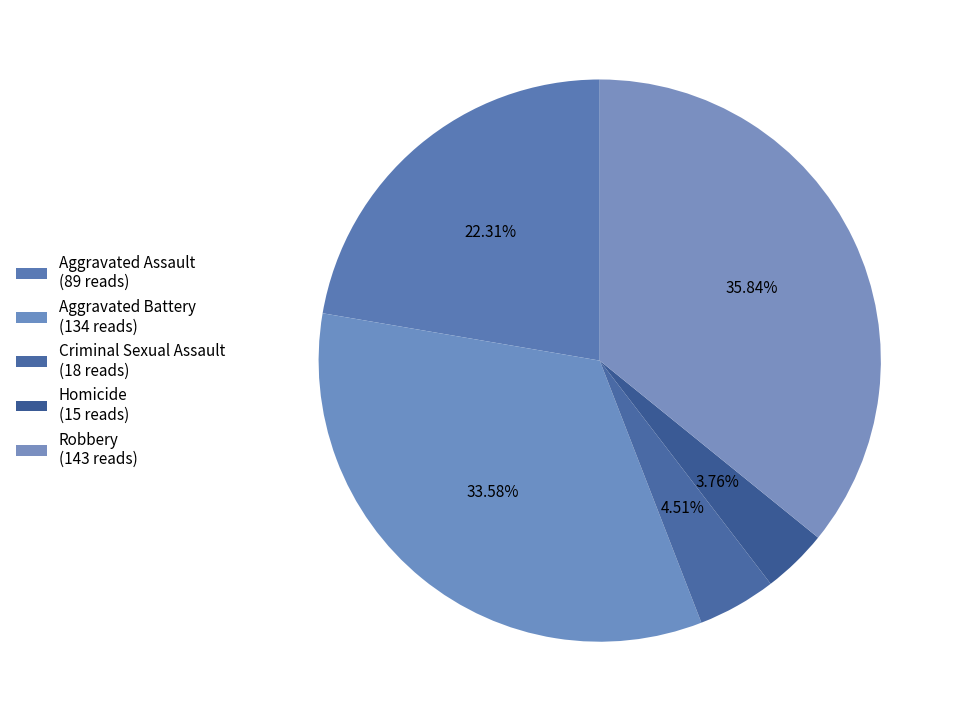

To the nearest percent, what is the combined percentage of Robbery and Aggravated Battery?

69%